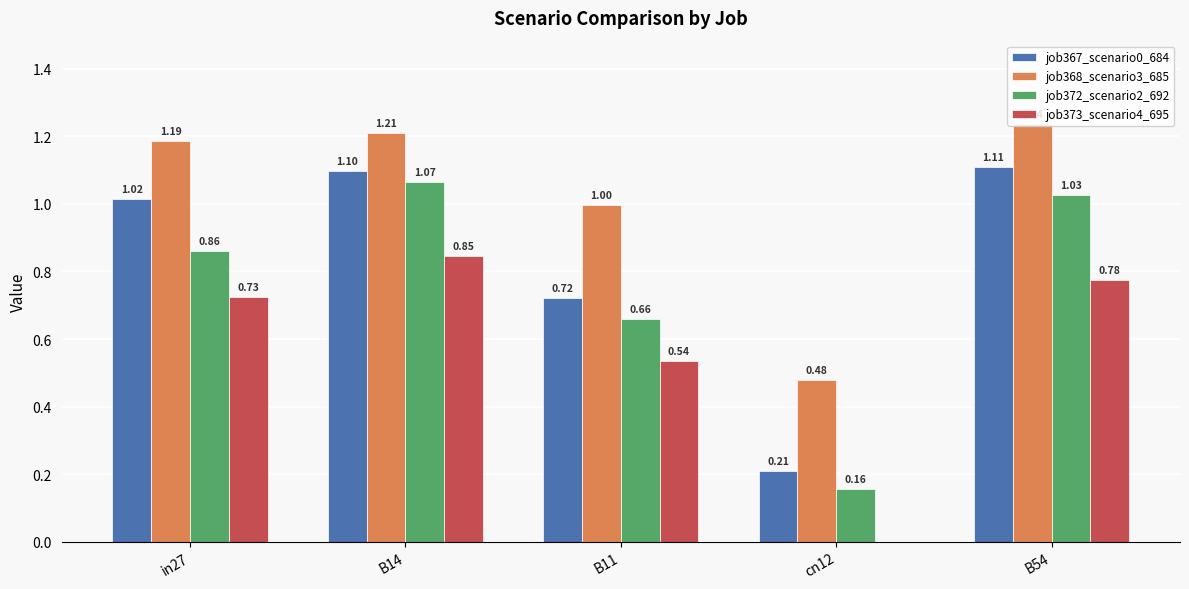

What is the sum of the job368_scenario3_685 values at in27 and B11?

2.2